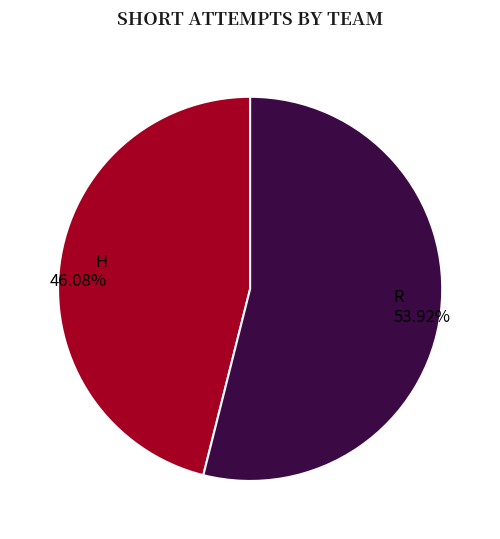

What is the smallest slice in the pie chart?

H